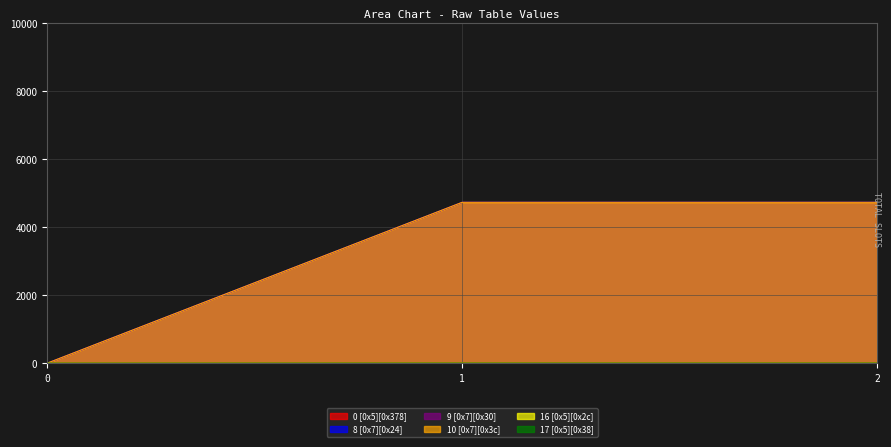

At 1, list the series in order from smallest to largest.

0 [0x5][0x378], 16 [0x5][0x2c], 8 [0x7][0x24], 9 [0x7][0x30], 10 [0x7][0x3c], 17 [0x5][0x38]